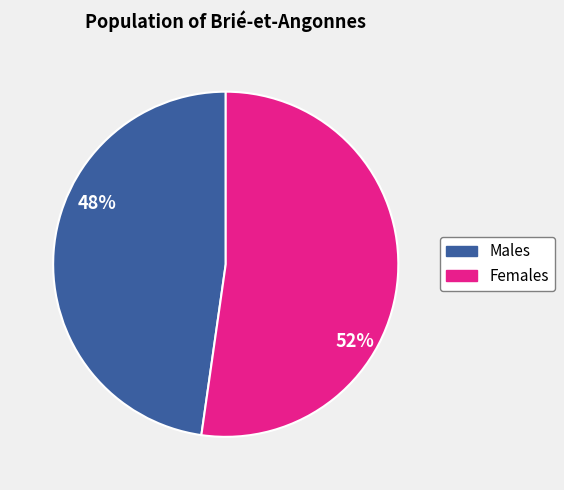

Does any single category account for the majority?

Yes